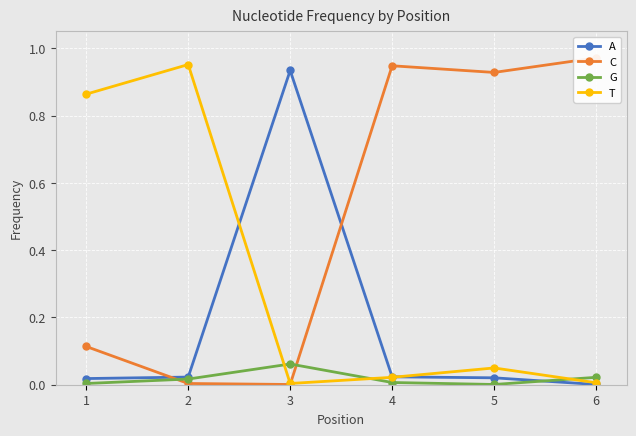

Reading left to right, extract all data points from this chart.

A: 1=0.0	2=0.0	3=0.9	4=0.0	5=0.0	6=0.0
C: 1=0.1	2=0.0	3=0.0	4=0.9	5=0.9	6=1.0
G: 1=0.0	2=0.0	3=0.1	4=0.0	5=0.0	6=0.0
T: 1=0.9	2=1.0	3=0.0	4=0.0	5=0.0	6=0.0